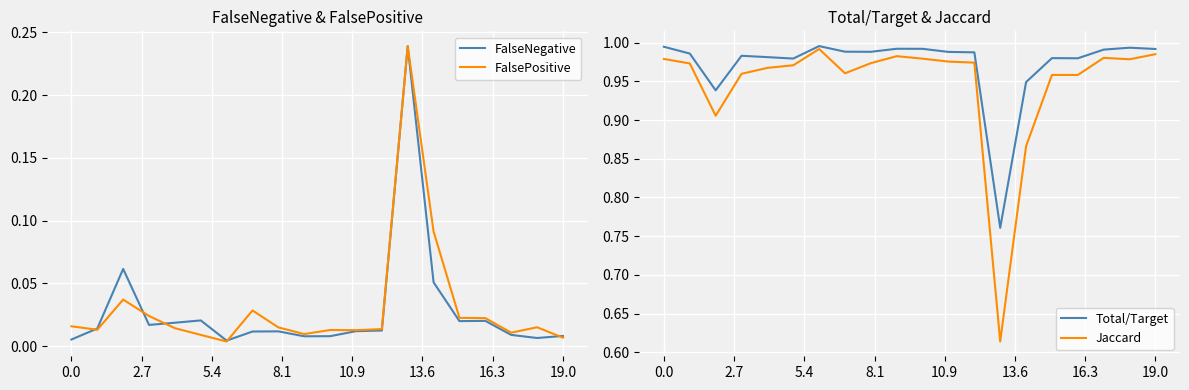

True or false: FalsePositive has a value of 0.0 at 8.

False